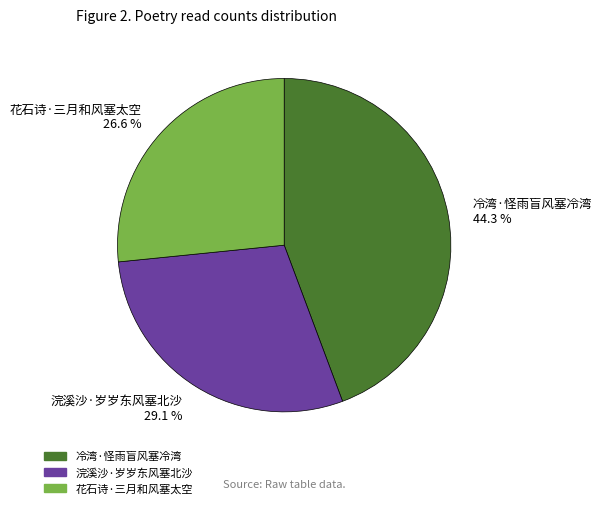

Rank the categories by value from highest to lowest.

冷湾·怪雨盲风塞冷湾, 浣溪沙·岁岁东风塞北沙, 花石诗·三月和风塞太空